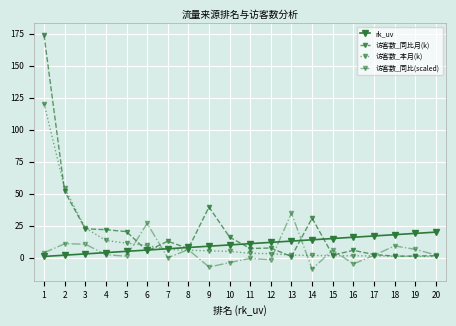

Which series has the widest spread of values?

访客数_同比月(k)